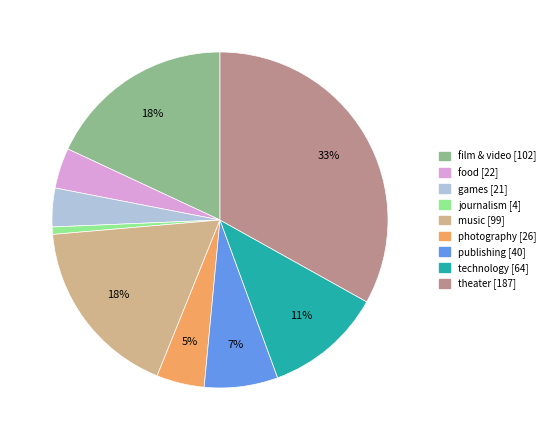

True or false: music accounts for 18% of the total.

True